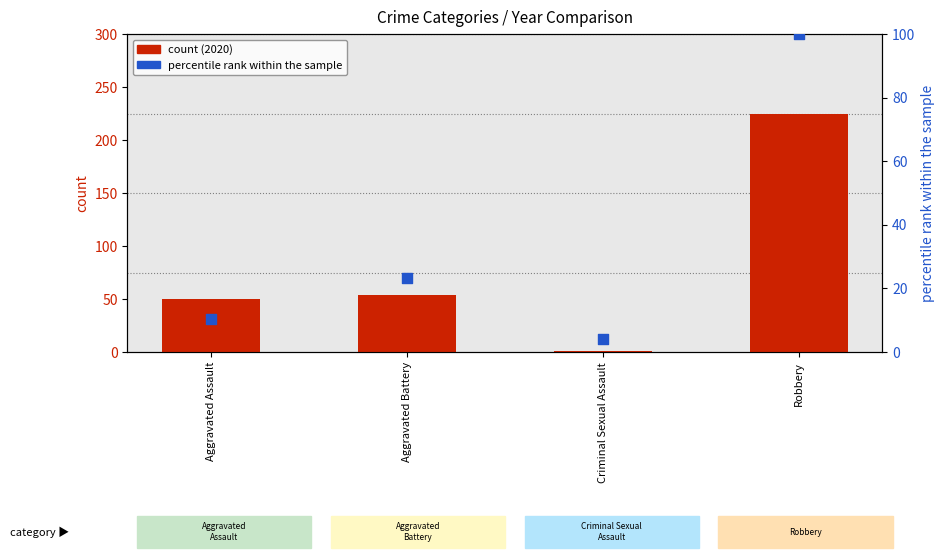

Which series has the largest total across all categories?

count (2020)